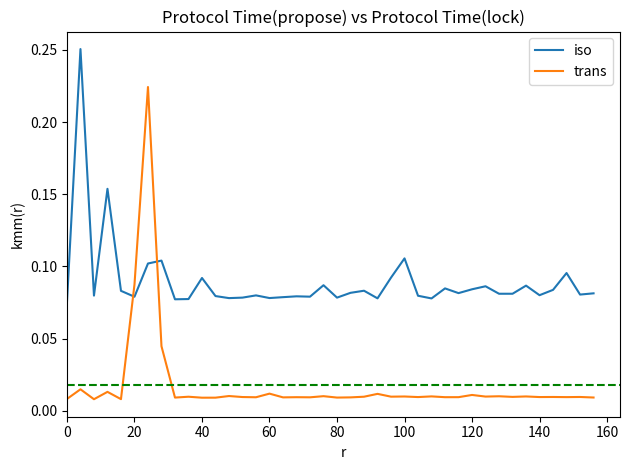

Which series has the largest range (max minus min)?

trans